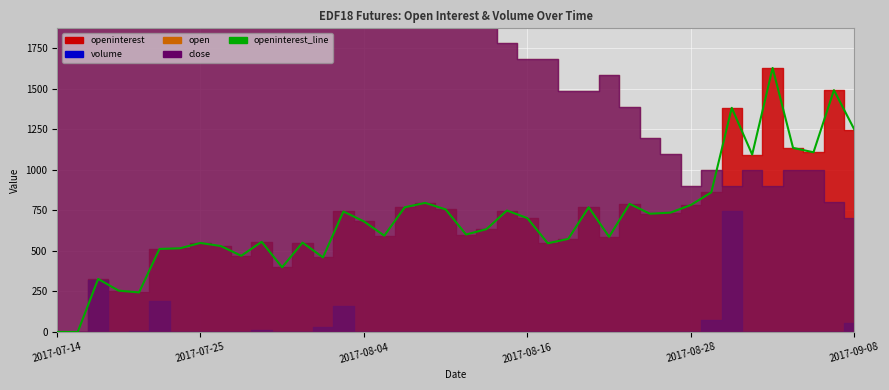

Where is the data nearest to the value 814?

18